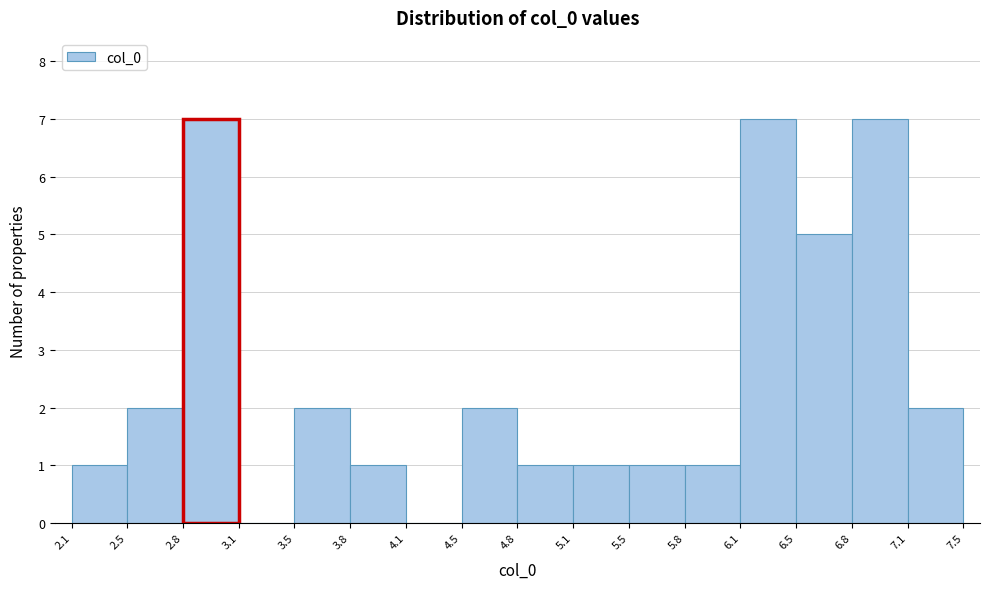

How tall is the bar that spans 3.8 to 4.1 on the x-axis? The values are not printed on the chart, so give them approximately, as read against the axis.

1